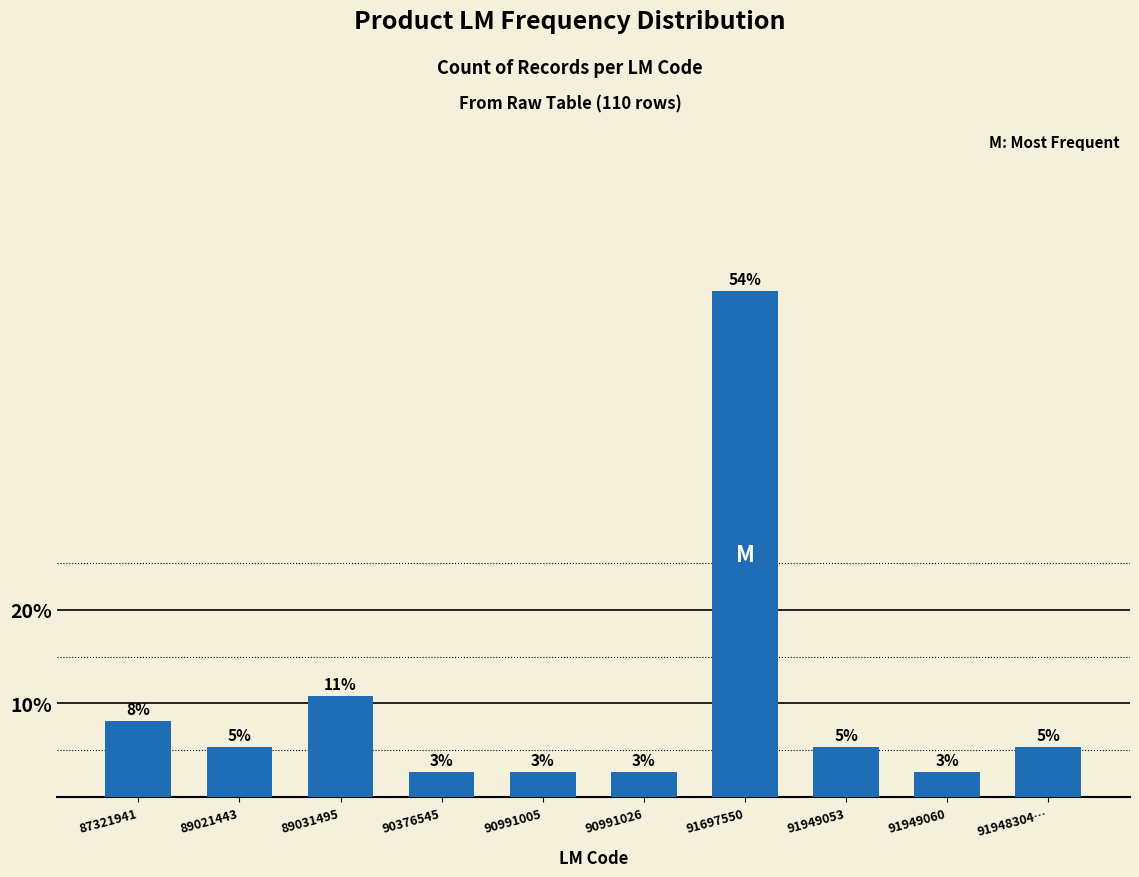

Are the bars horizontal?

No